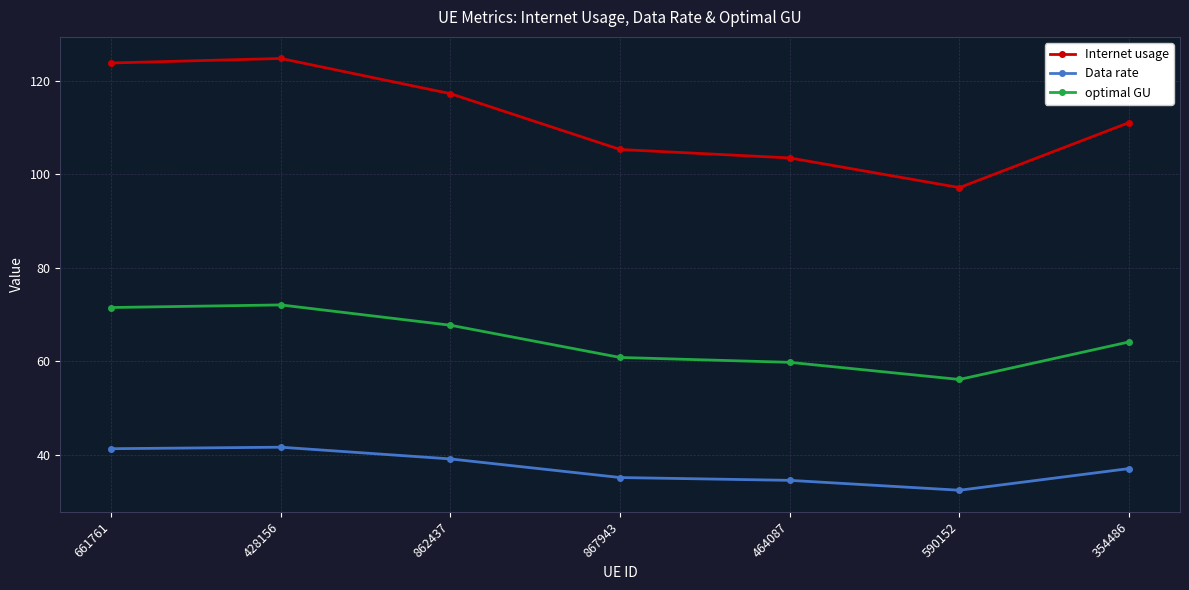

Rank the series at 464087 from highest to lowest value.

Internet usage, optimal GU, Data rate